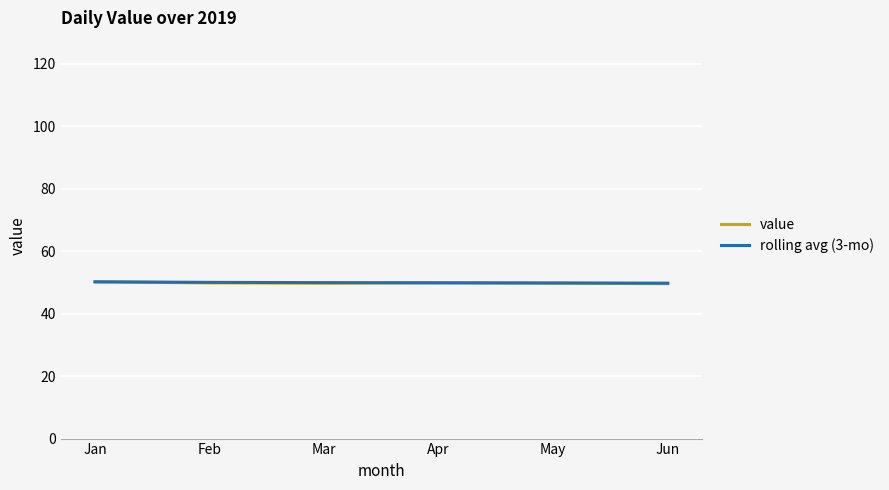

What is the highest value of the rolling avg (3-mo) series?

50.2